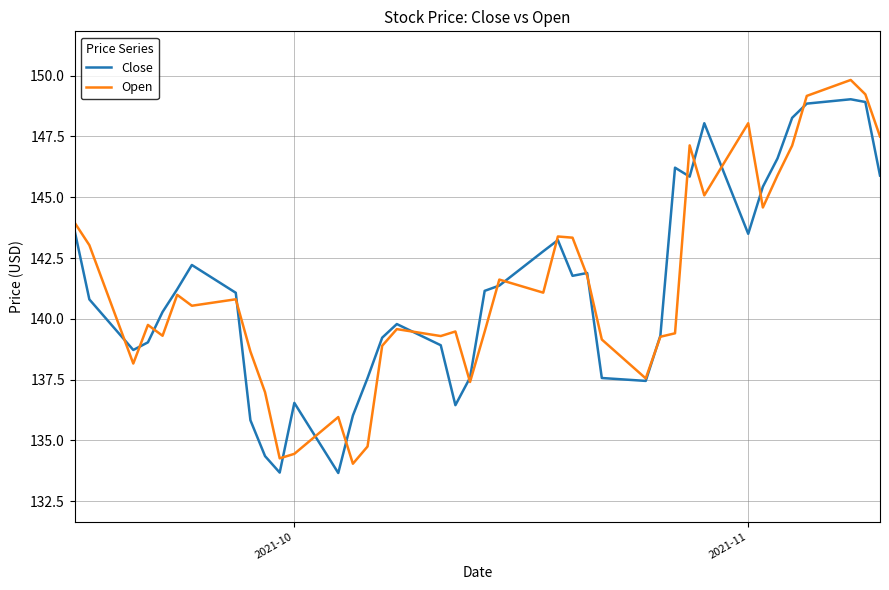

What is the minimum value shown in the chart?

133.7